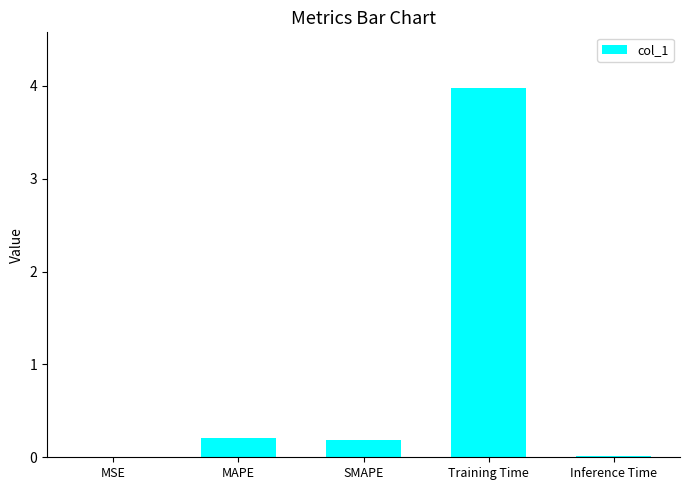

What is the greatest value displayed?

4.0